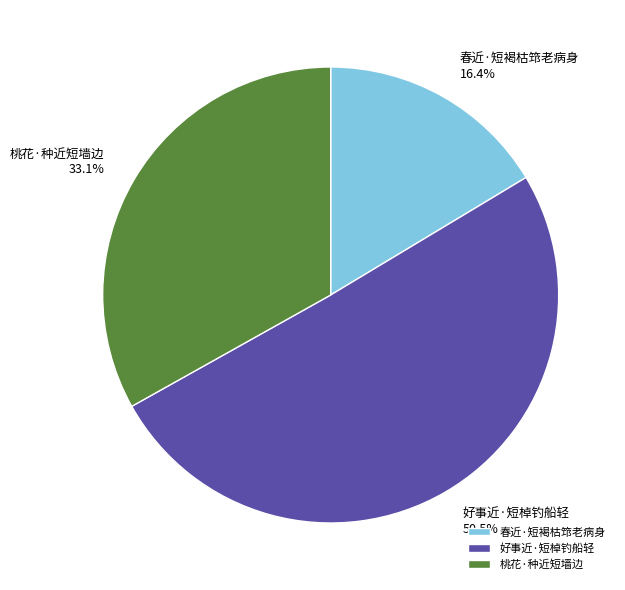

Does 春近·短褐枯筇老病身 account for over 50% of the chart?

No